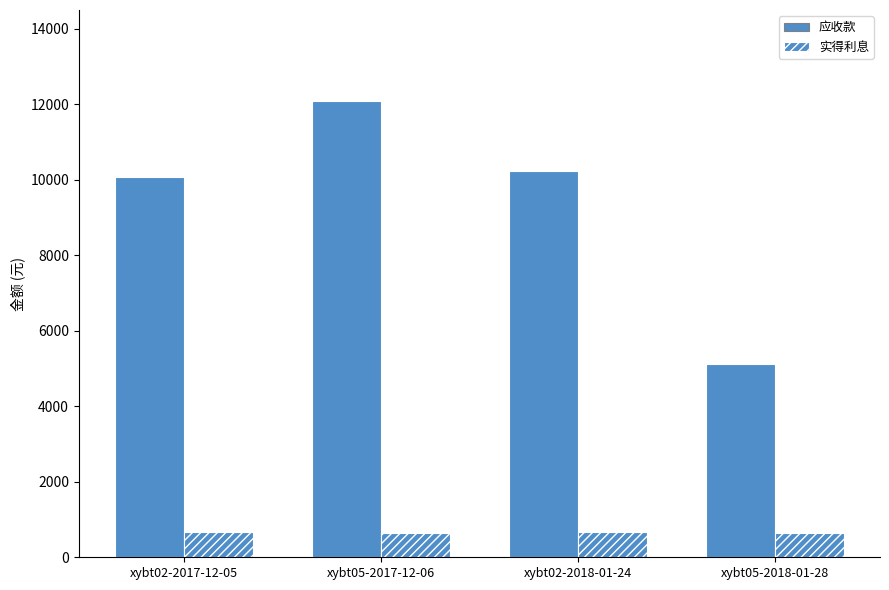

What is the label of the 4th bar from the left?

xybt05-2018-01-28